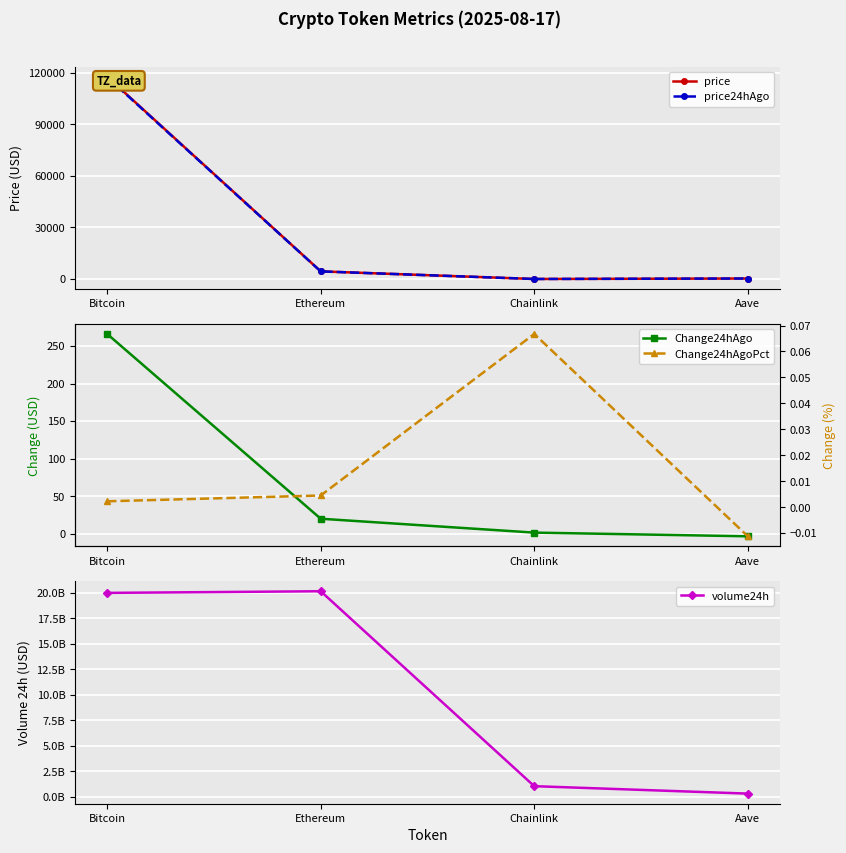

What are all the series names shown in the legend?

price, price24hAgo, Change24hAgo, volume24h, Change24hAgoPct